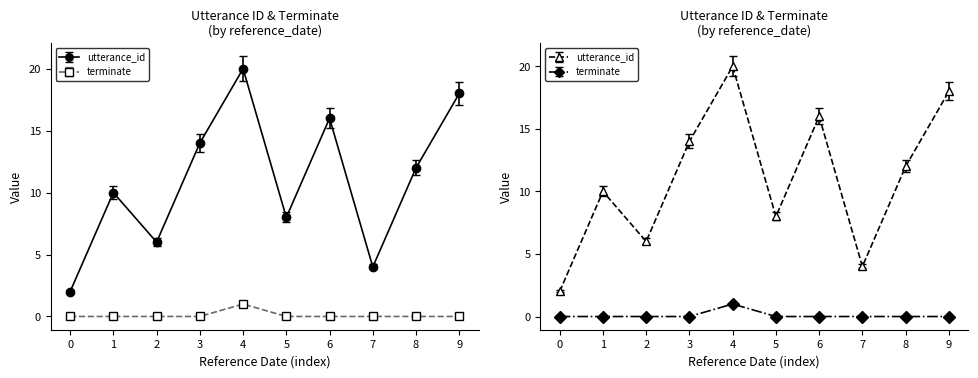

Is it true that utterance_id equals 2.8 at 0?

False